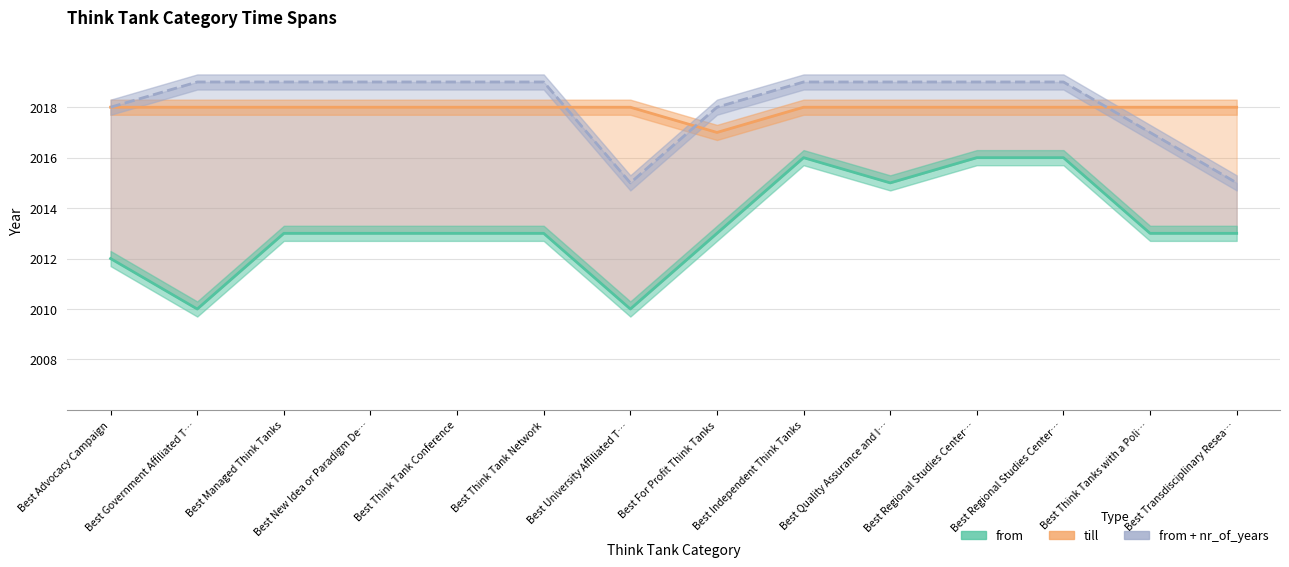

What is the value of the till point at the 14th from the left?

2018